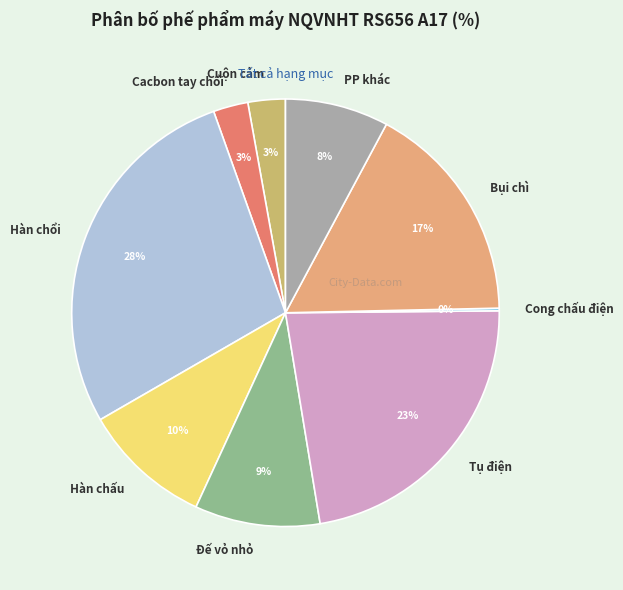

What is the largest slice in the pie chart?

Hàn chổi